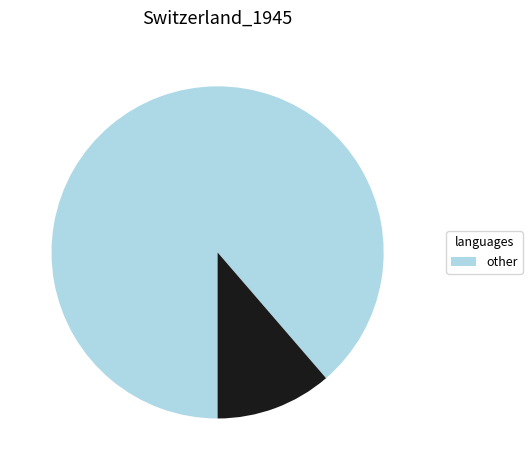

Is there a majority slice in this chart?

Yes